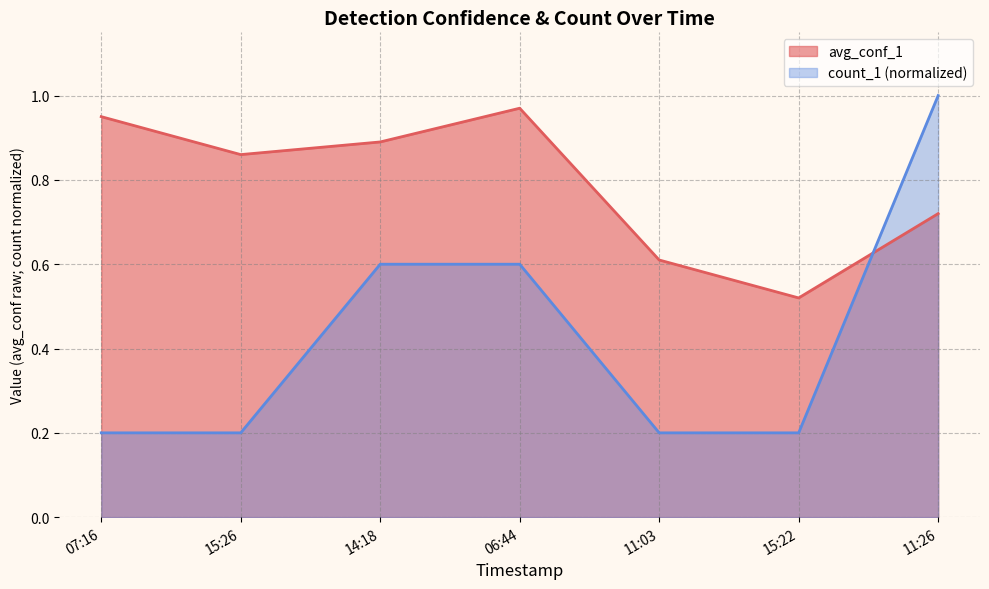

Which has a higher value, 15:22 or 14:18?

14:18